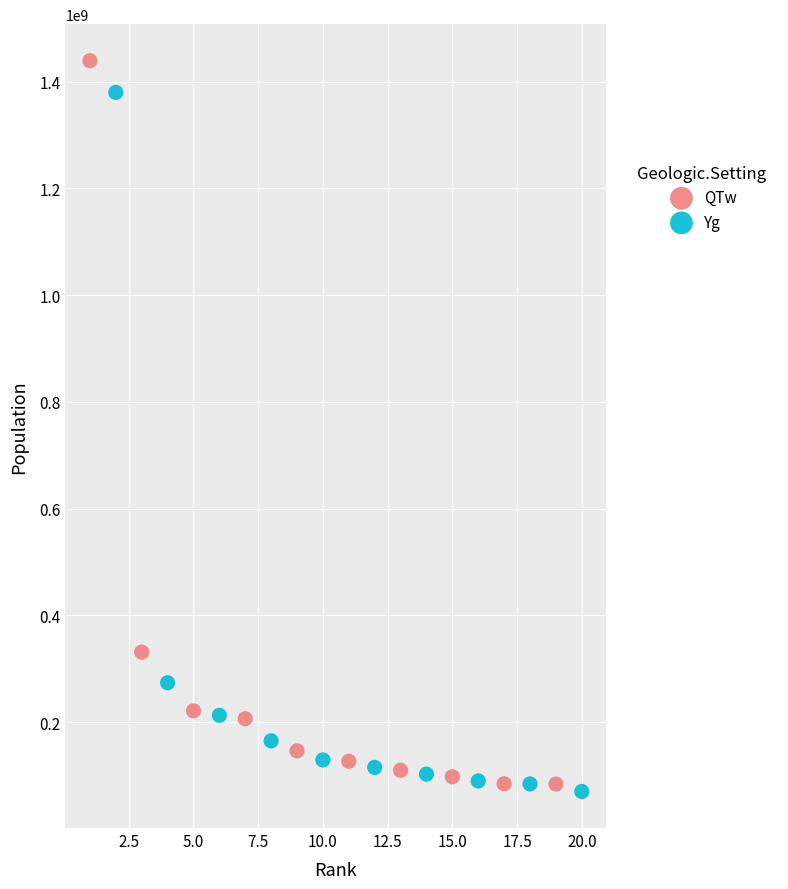

What are all the series names shown in the legend?

QTw, Yg